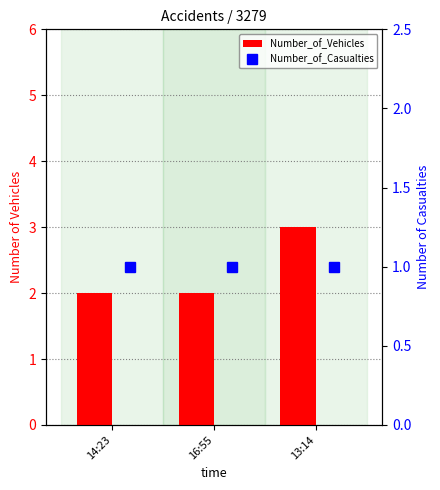

List the series in order of their overall mean, highest first.

Number_of_Vehicles, Number_of_Casualties